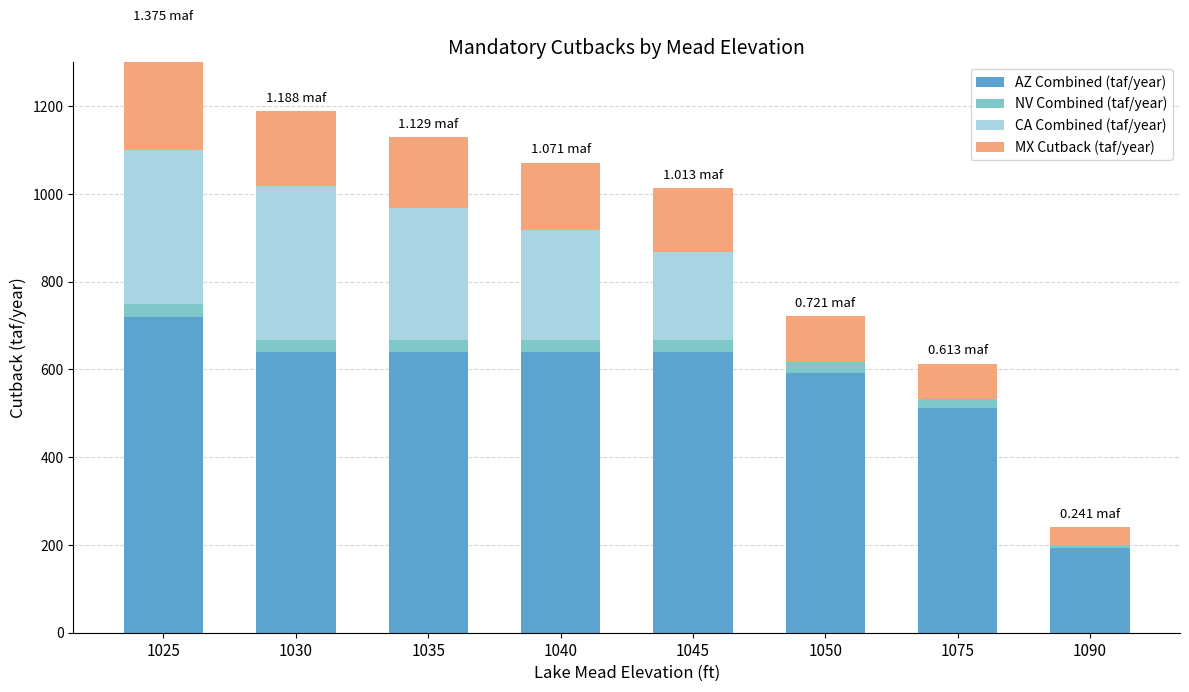

Reading left to right, list all the values displayed in this chart.

AZ Combined (taf/year): 720	640	640	640	640	592	512	192
NV Combined (taf/year): 30	27	27	27	27	25	21	8
CA Combined (taf/year): 350	350	300	250	200	0	0	0
MX Cutback (taf/year): 275	171	162	154	146	104	80	41